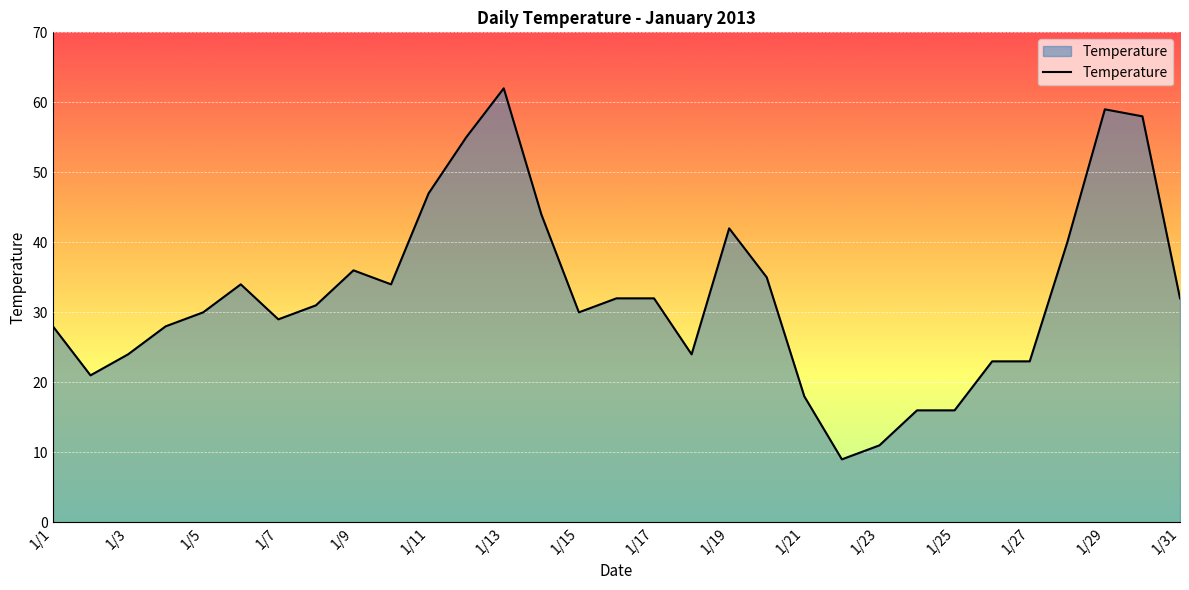

What is the difference between the maximum and minimum values?

53